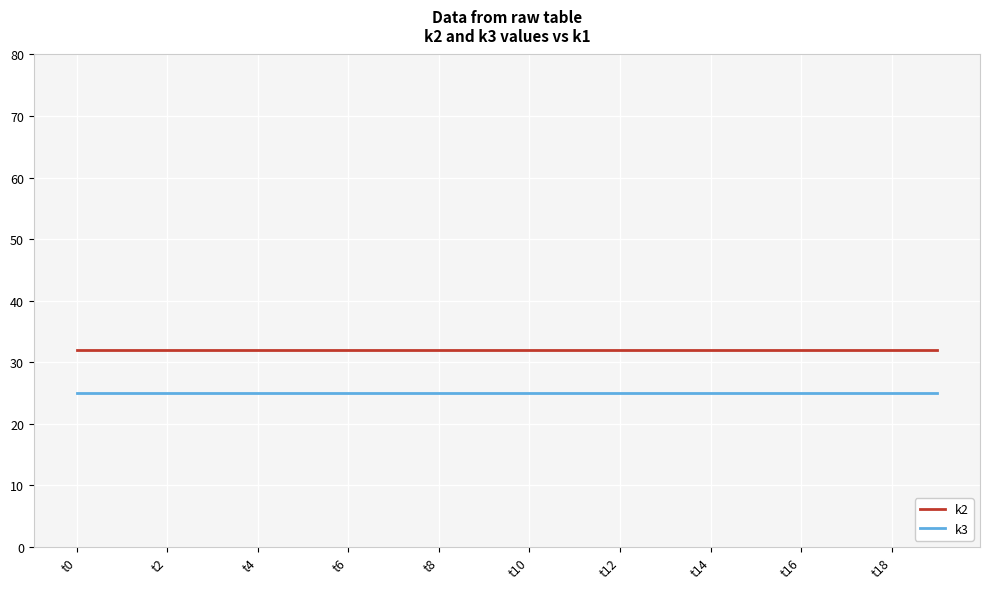

Rank the series by their average value, from highest to lowest.

k2, k3